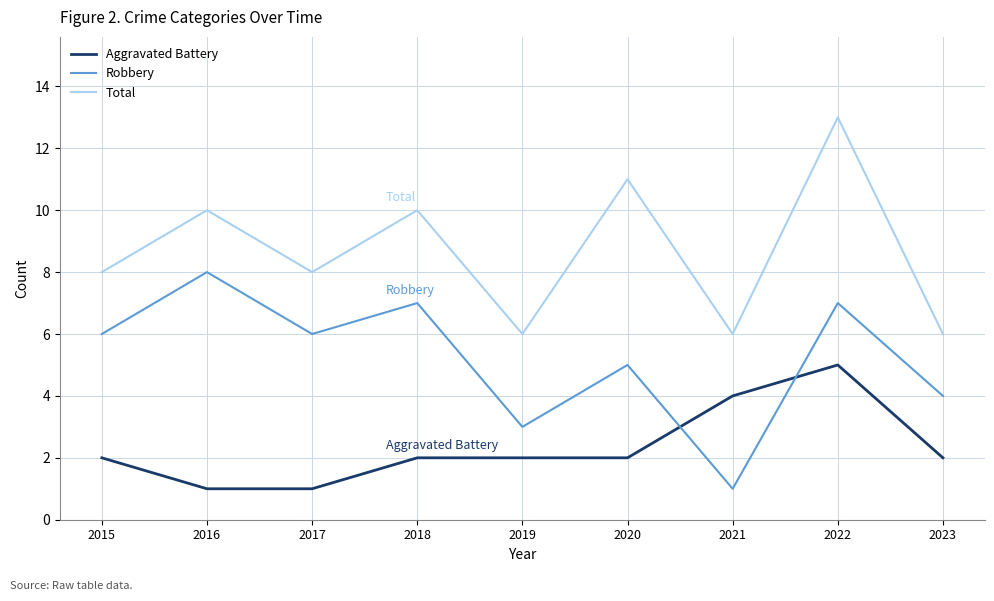

Is it true that Total equals 9 at 2023?

False